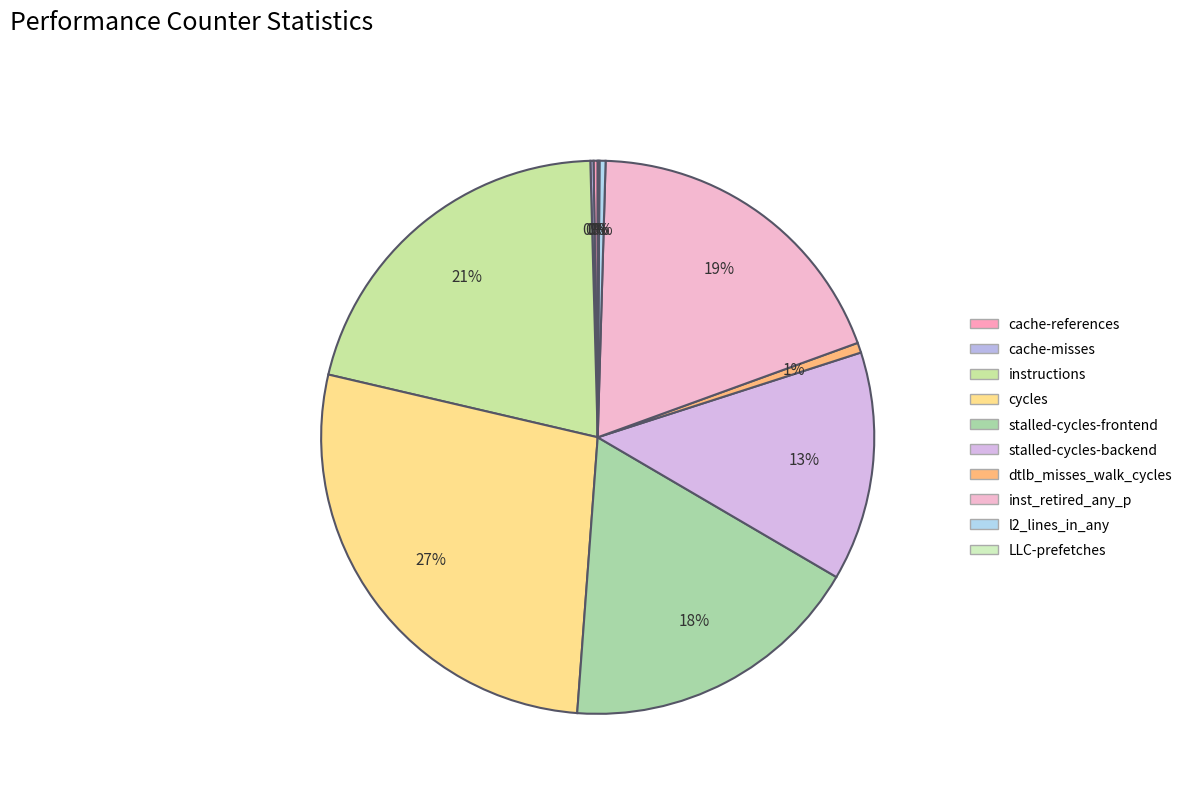

To the nearest percent, what is the average slice percentage?

10%